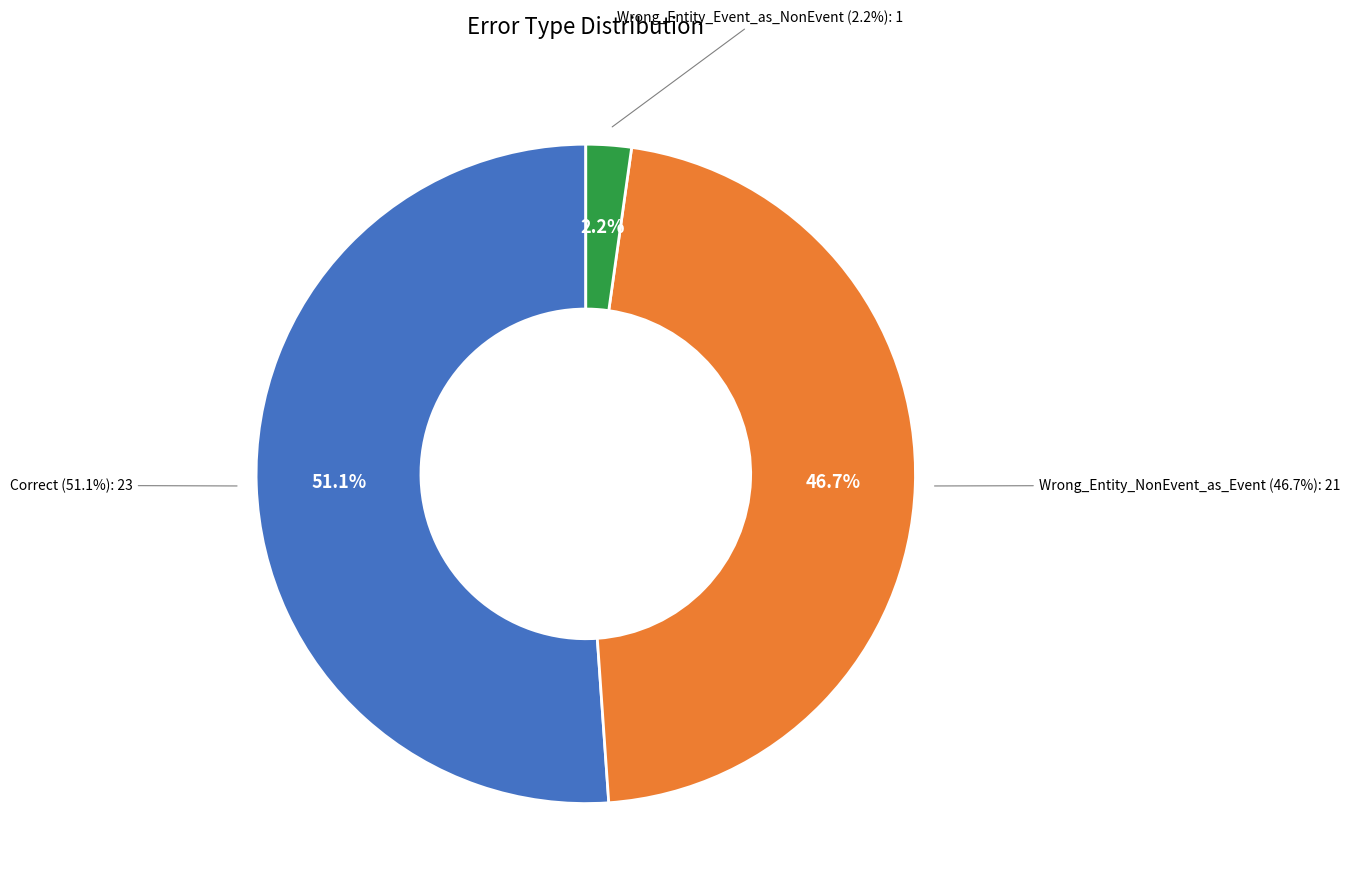

What is the change in value from Wrong_Entity_NonEvent_as_Event to Wrong_Entity_Event_as_NonEvent?

-20